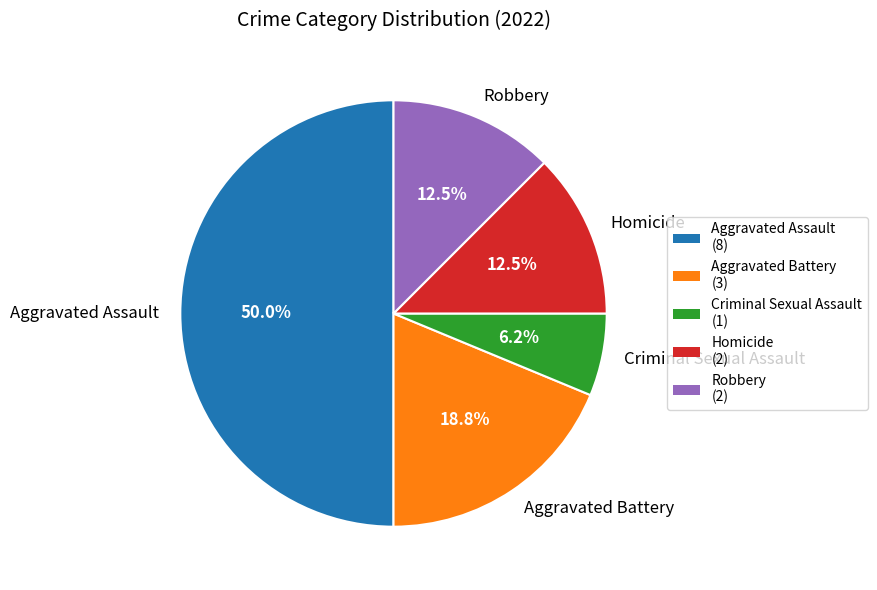

What is the ratio of the value at Criminal Sexual Assault to the value at Robbery?

0.5